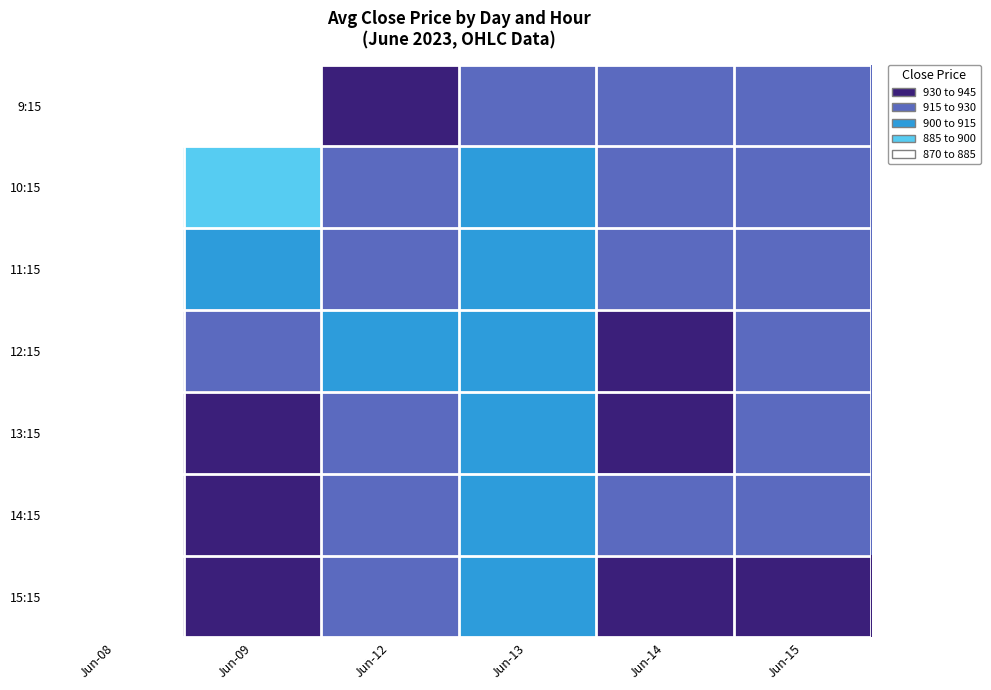

Reading left to right, extract all data points from this chart.

9:15: Jun-08=877.9	Jun-09=884.8	Jun-12=941.5	Jun-13=918.7	Jun-14=923.9	Jun-15=929.9
10:15: Jun-08=877.7	Jun-09=887.2	Jun-12=925.1	Jun-13=914.8	Jun-14=921.8	Jun-15=928.8
11:15: Jun-08=873.7	Jun-09=906.2	Jun-12=919.3	Jun-13=912.0	Jun-14=925.6	Jun-15=925.0
12:15: Jun-08=873.8	Jun-09=921.5	Jun-12=914.5	Jun-13=907.7	Jun-14=930.0	Jun-15=924.9
13:15: Jun-08=878.9	Jun-09=936.1	Jun-12=924.2	Jun-13=911.2	Jun-14=931.8	Jun-15=926.0
14:15: Jun-08=881.2	Jun-09=932.6	Jun-12=921.3	Jun-13=909.7	Jun-14=930.0	Jun-15=930.0
15:15: Jun-08=884.0	Jun-09=935.9	Jun-12=920.0	Jun-13=912.5	Jun-14=930.8	Jun-15=930.0